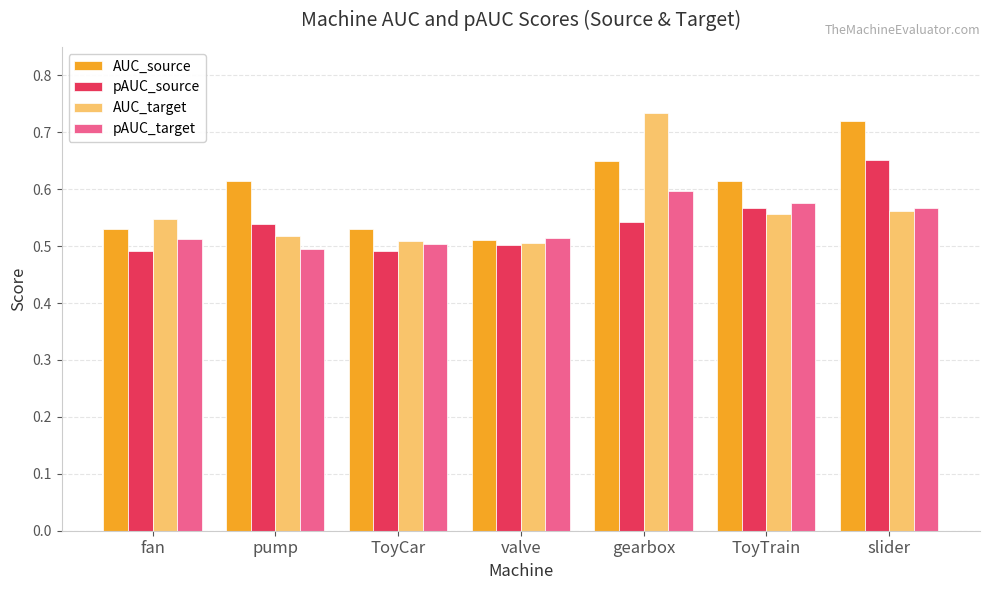

Count the AUC_target values in the range 0 to 1.

7